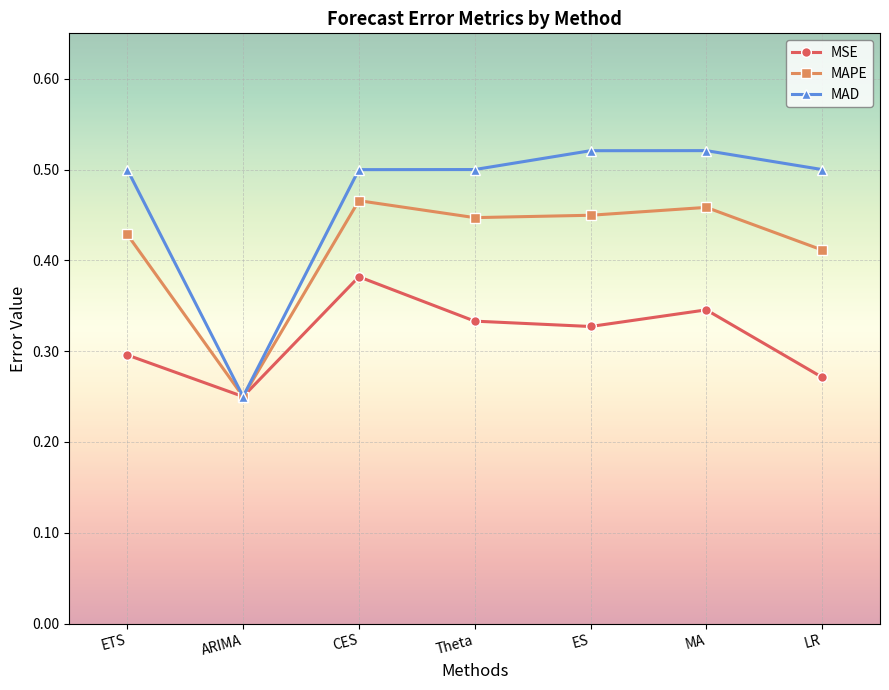

Which category has the lowest value across all series?

ARIMA